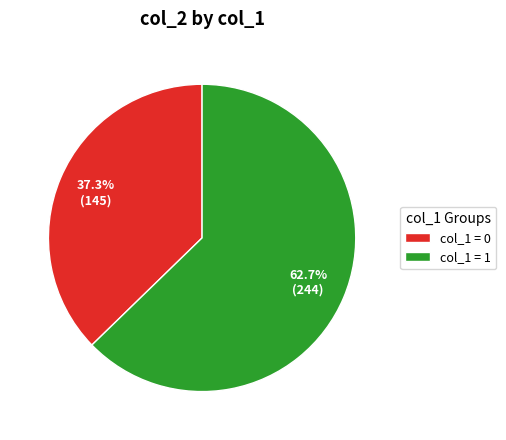

Do col_1 = 1 and col_1 = 0 together represent more than half of the pie?

Yes